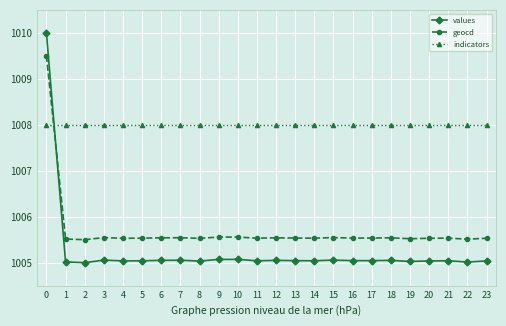

What is the difference between the maximum and minimum values in the values series?

5.0